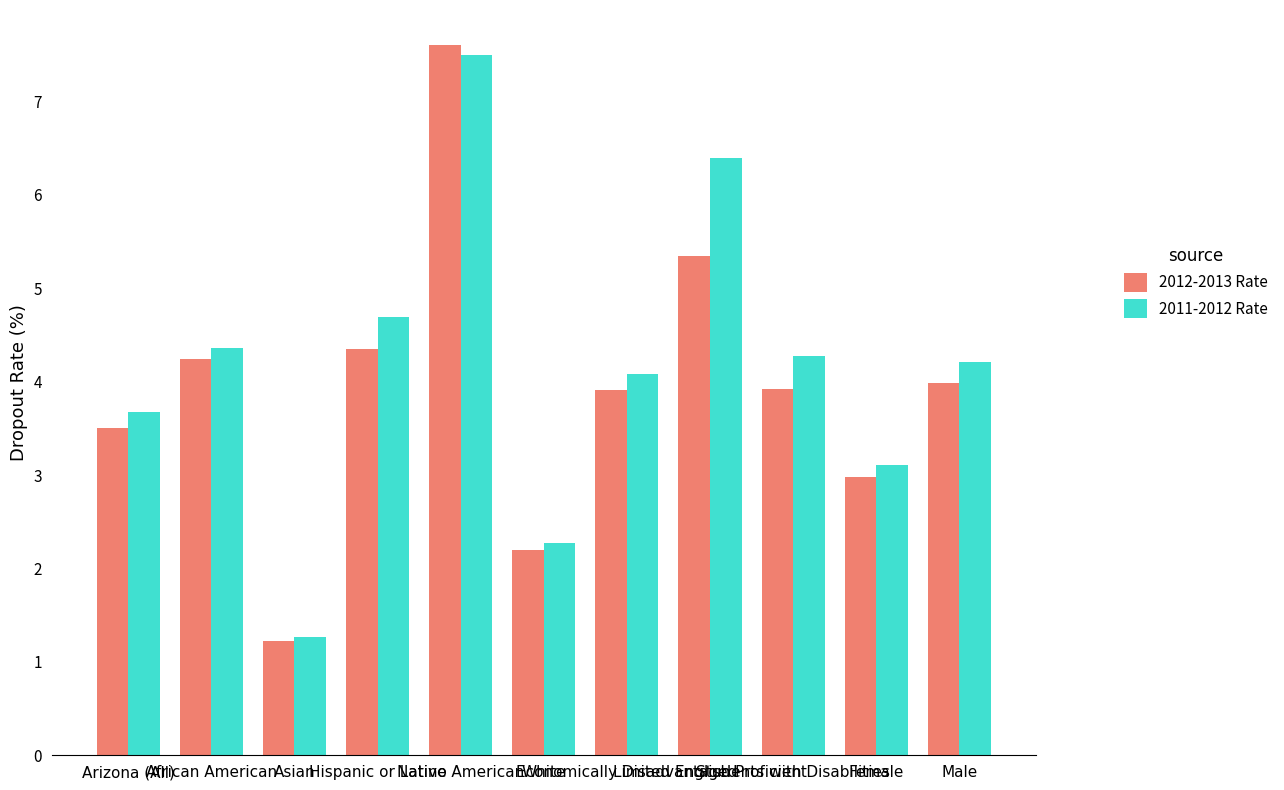

What is the highest value of the 2012-2013 Rate series?

7.6